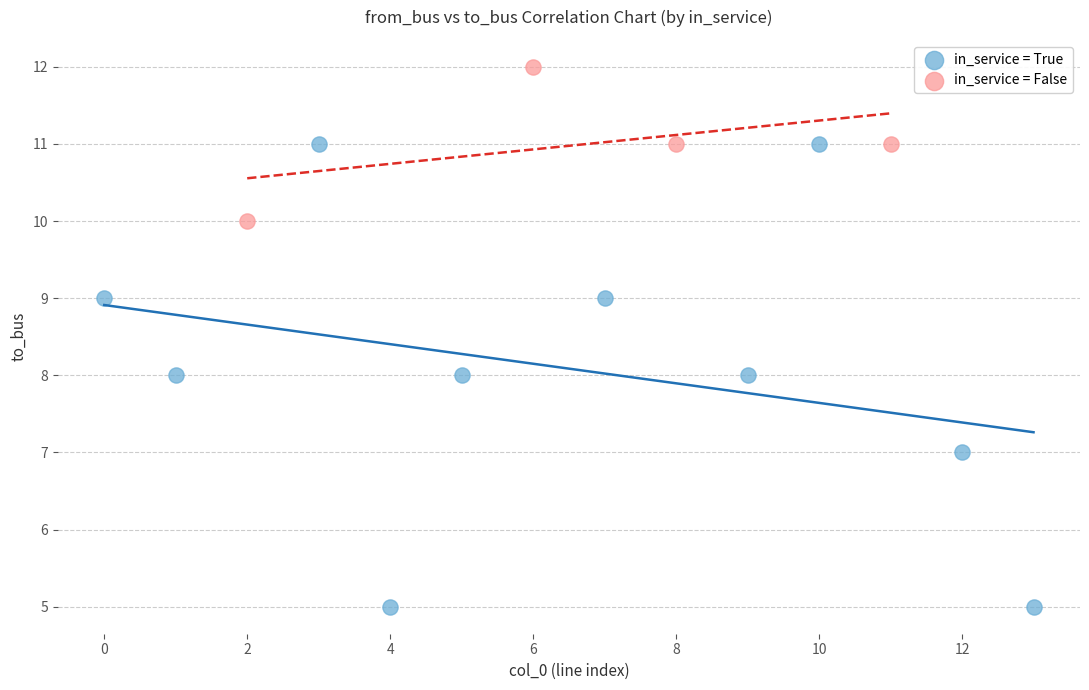

Which series contains the lowest Y value?

in_service = True